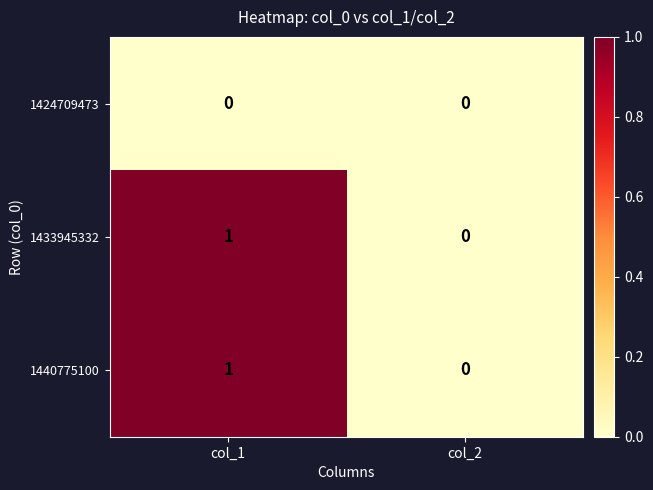

At which category is the sum across all series the highest?

col_1